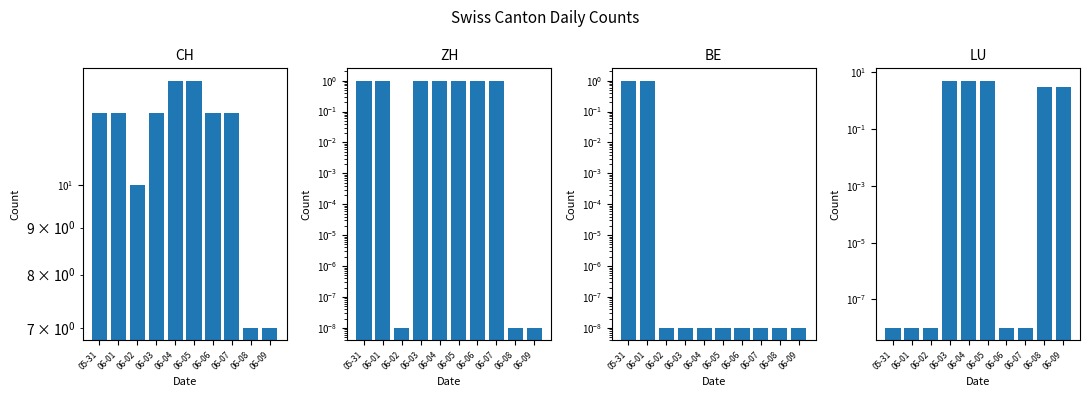

What are all the series names shown in the legend?

CH, ZH, BE, LU